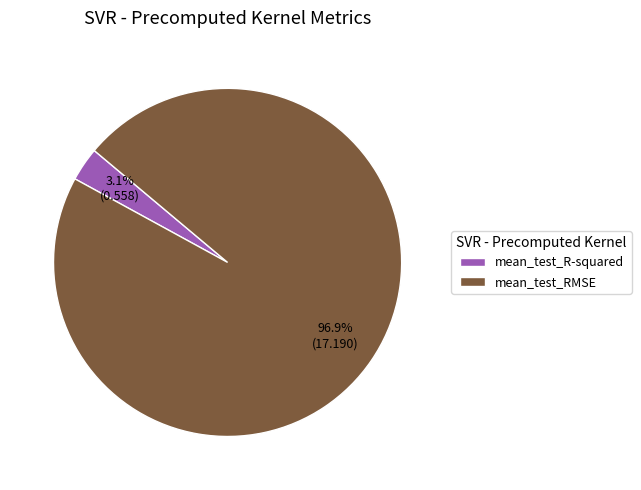

Between mean_test_R-squared and mean_test_RMSE, which is larger?

mean_test_RMSE